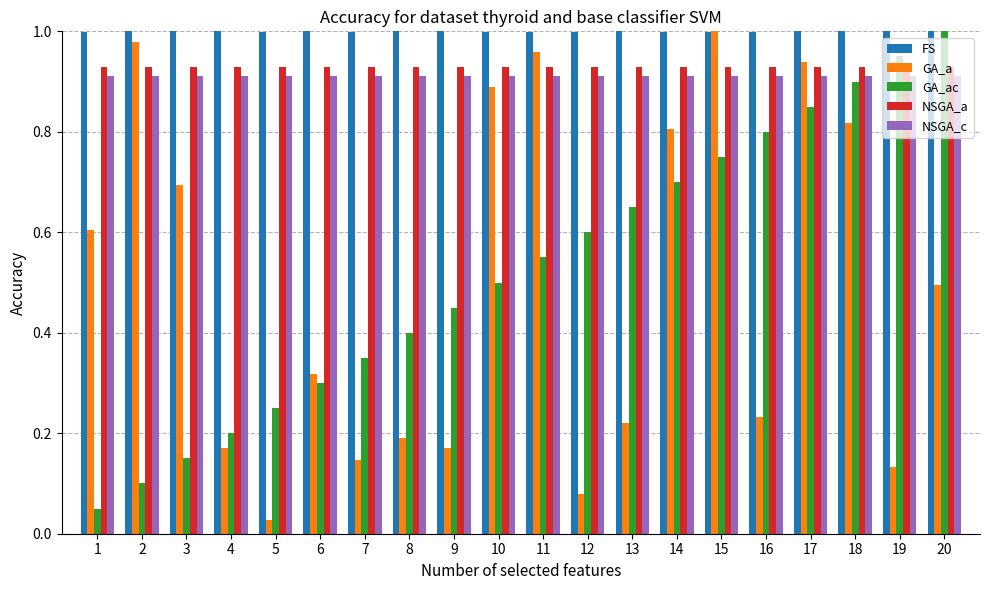

What are all the series names shown in the legend?

FS, GA_a, GA_ac, NSGA_a, NSGA_c